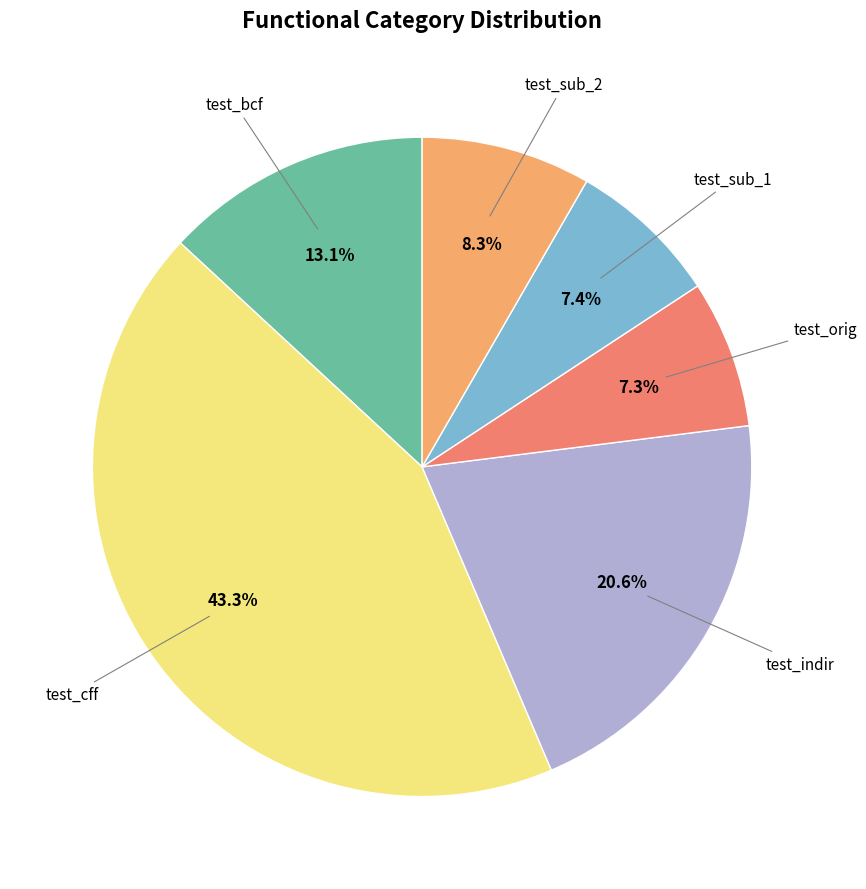

To the nearest percent, what percentage of the pie is test_cff?

43%